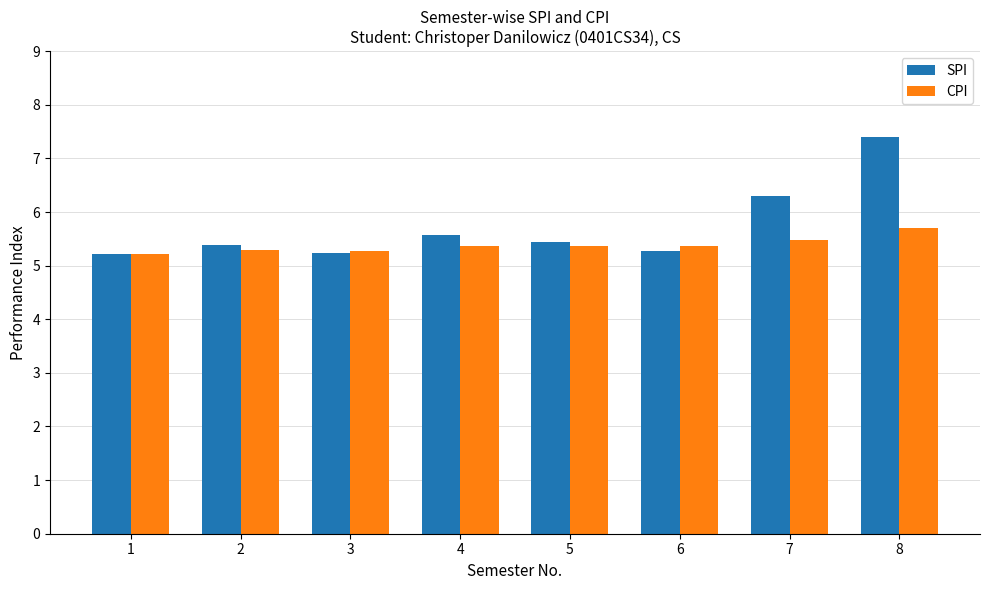

What is the difference between the highest and lowest values at 7?

0.8